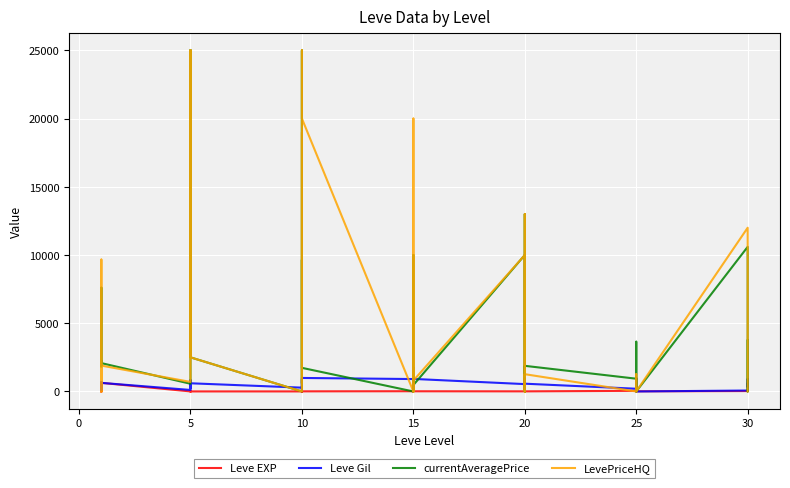

The currentAveragePrice series shows 600 at 10. True or false?

True